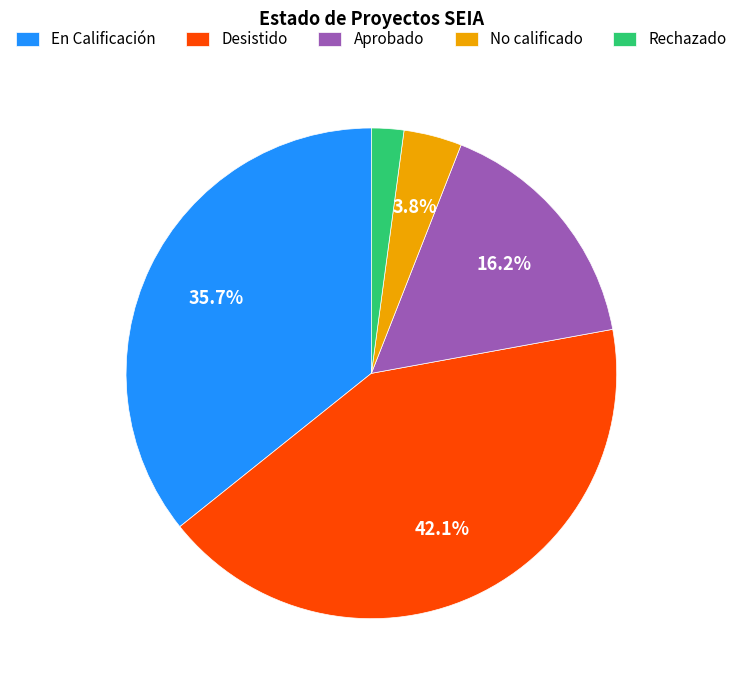

To the nearest percent, what is the difference between the No calificado and Rechazado slice percentages?

2%